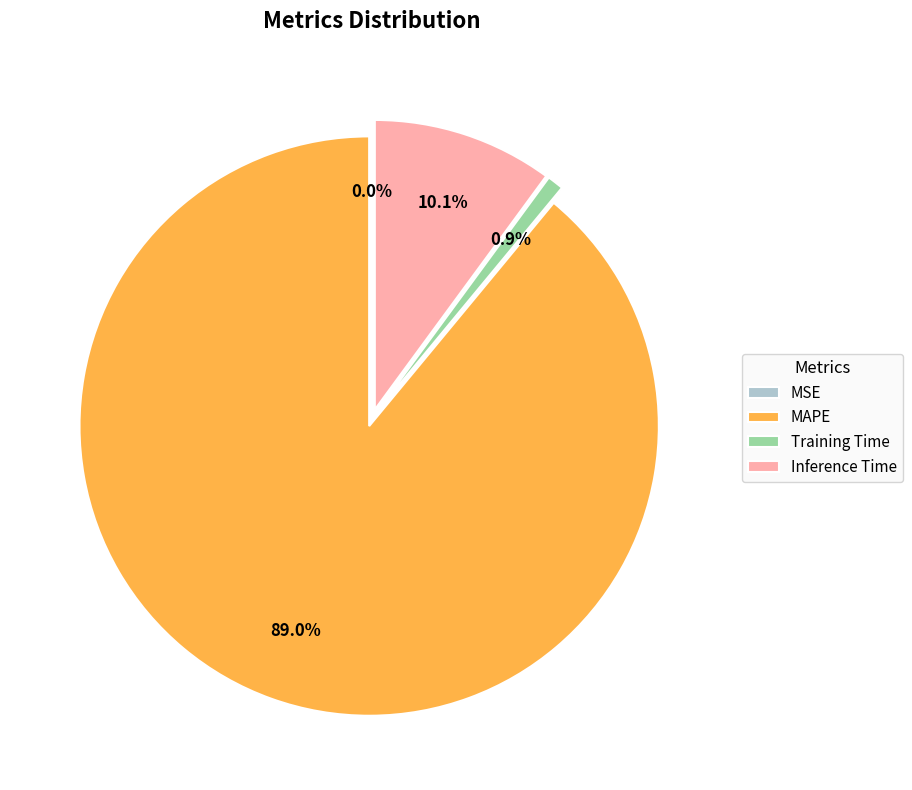

Combined, what portion of the pie is Inference Time and Training Time?

11.0%